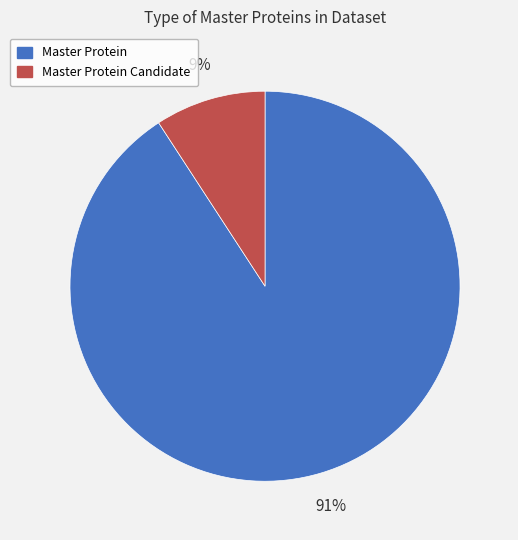

To the nearest percent, what is the average slice percentage?

50%